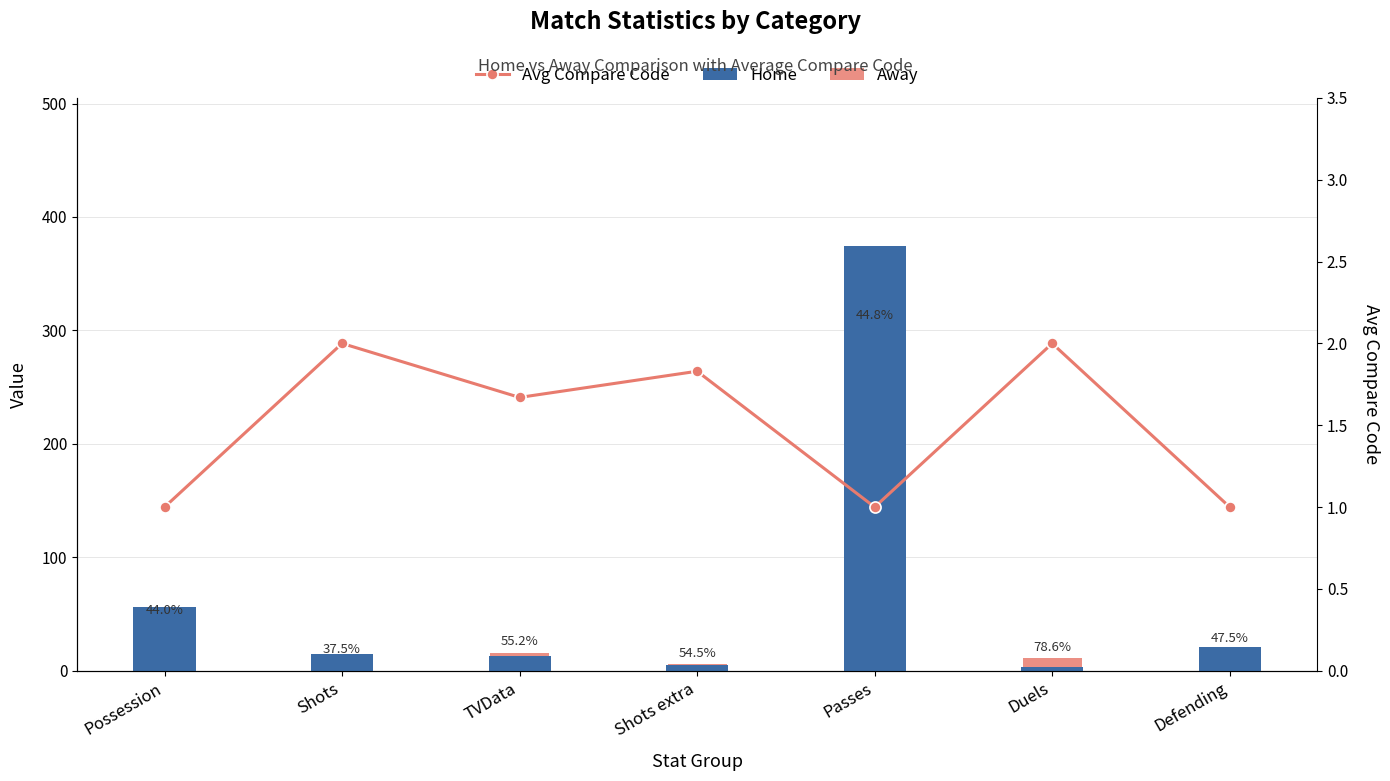

Are the bars horizontal?

No